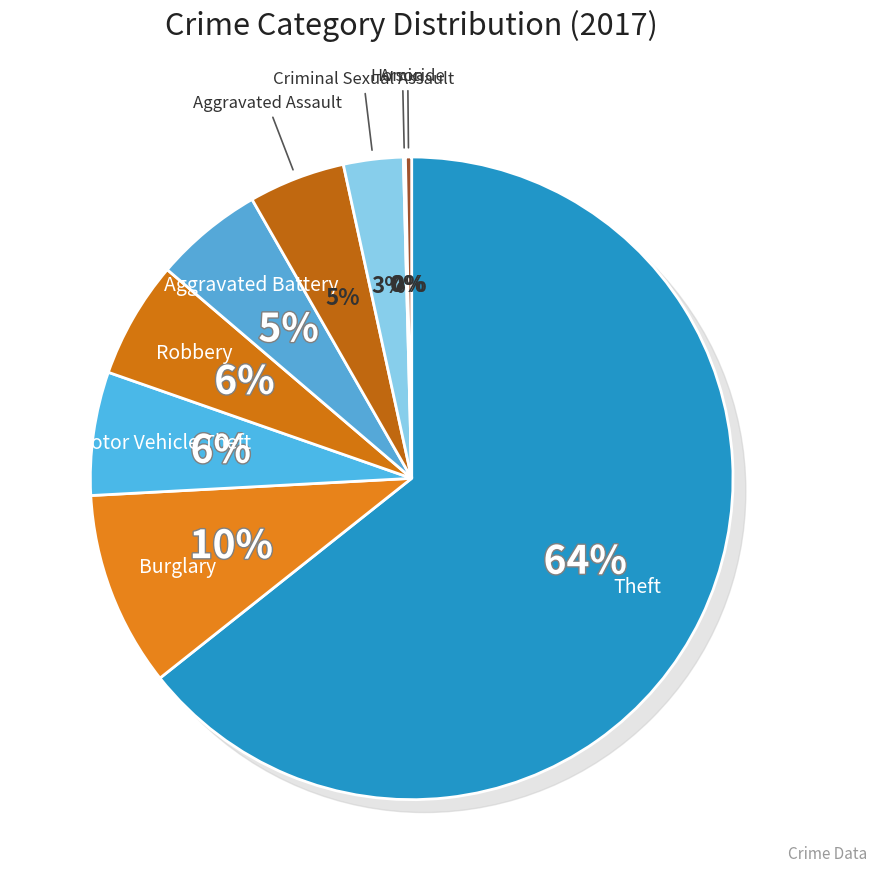

Count the number of slices in the pie.

9